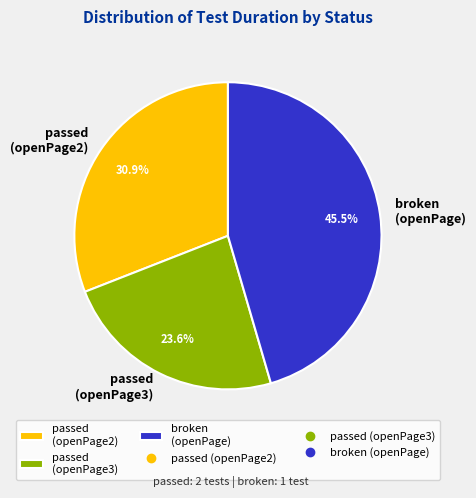

Rank the categories by value from lowest to highest.

passed (openPage3), passed (openPage2), broken (openPage)